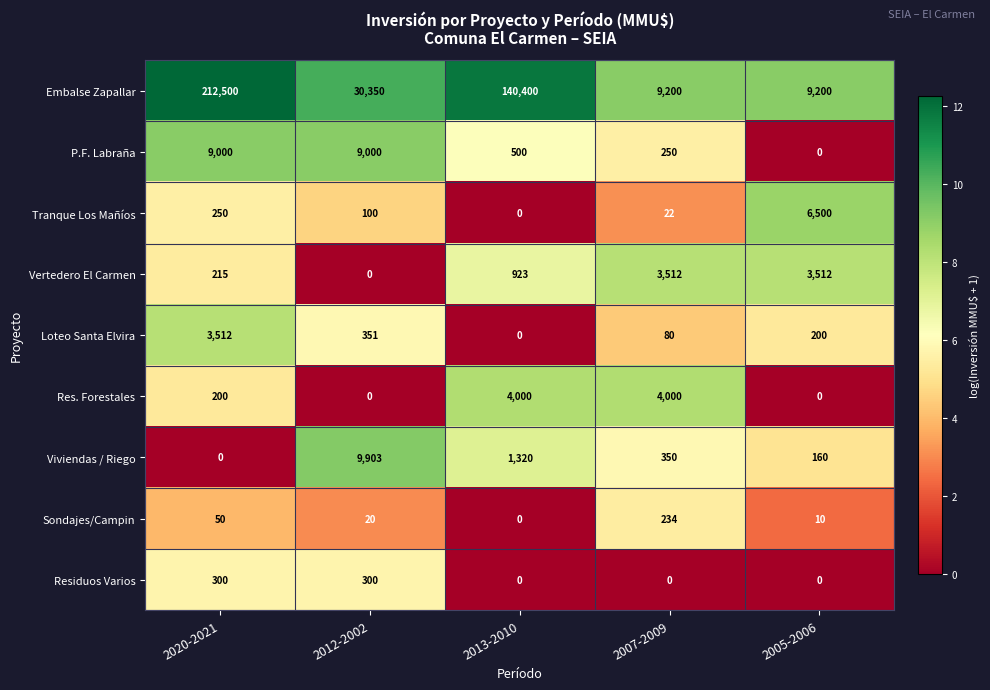

Read the Sondajes/Campin value at 2007-2009, to the nearest 5.

235